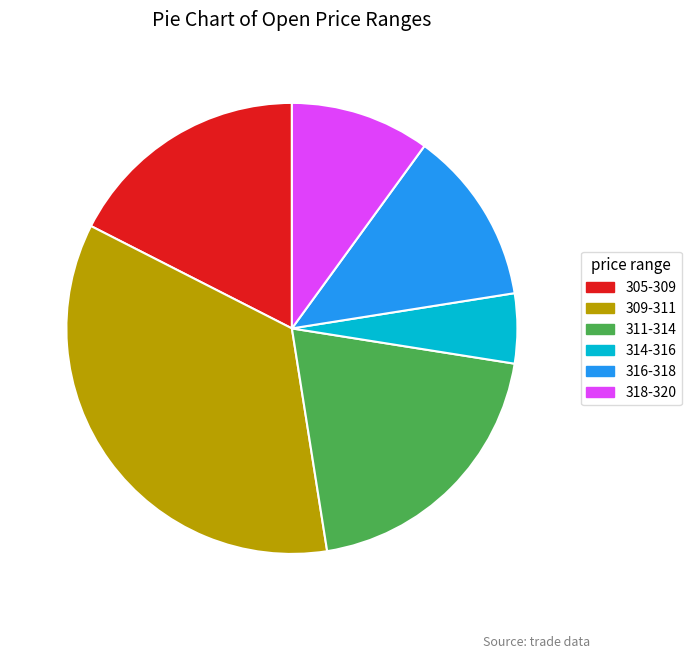

Is there a majority slice in this chart?

No